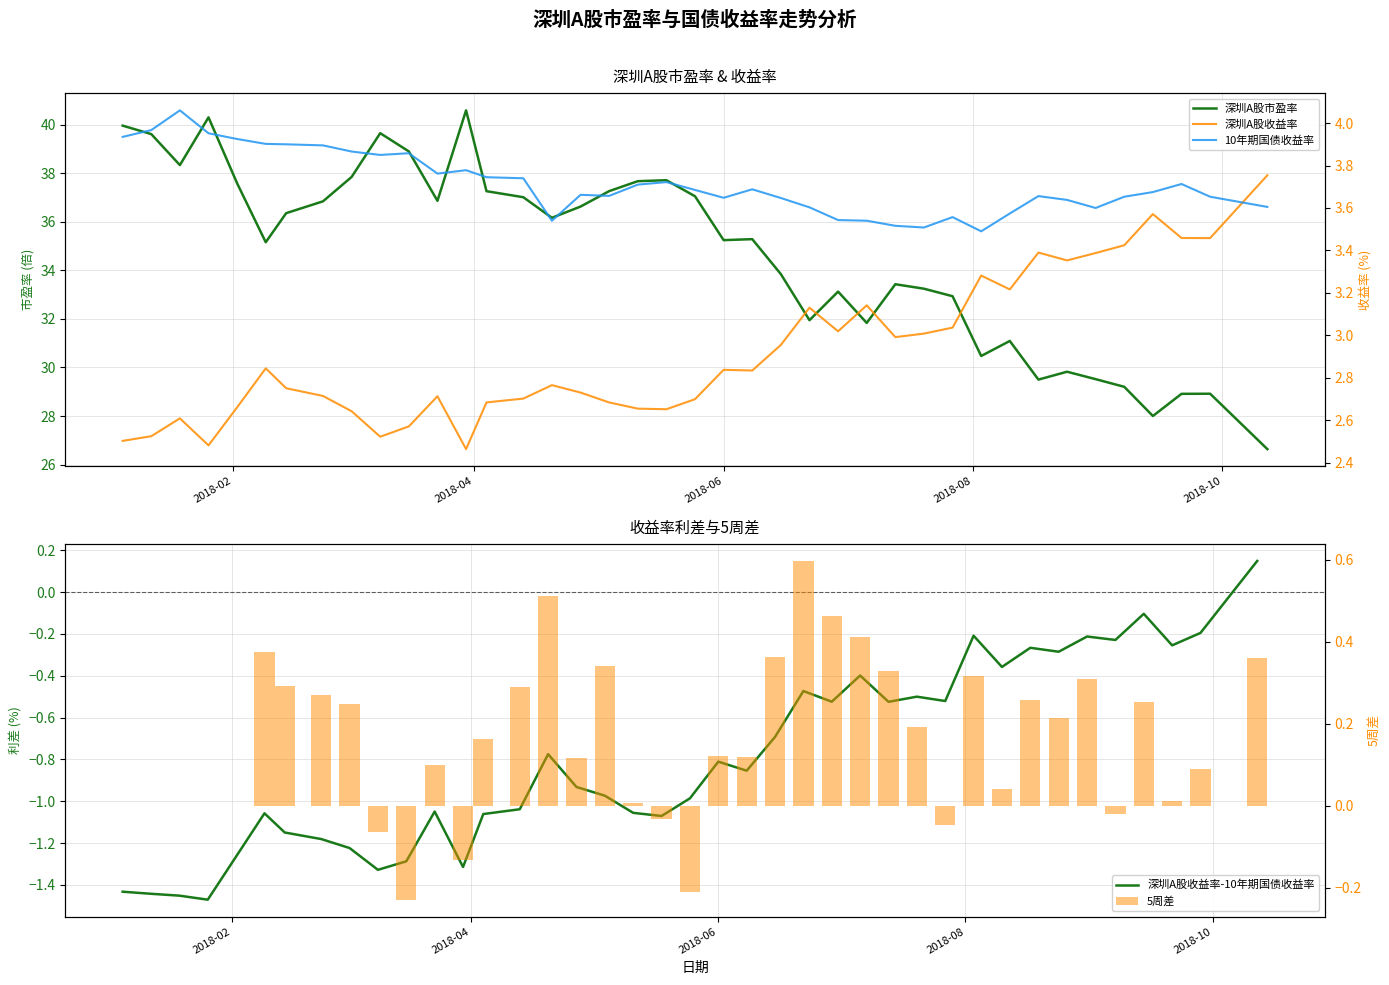

Are the bars horizontal?

No